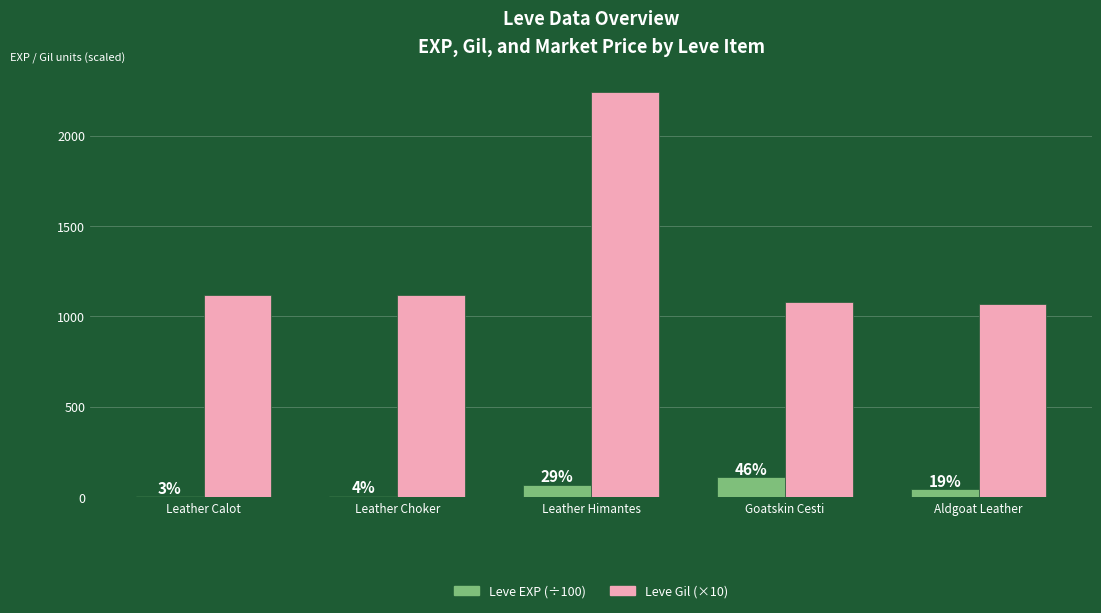

What is the difference between the second highest and minimum values in the Leve Gil (×10) series?

50.0